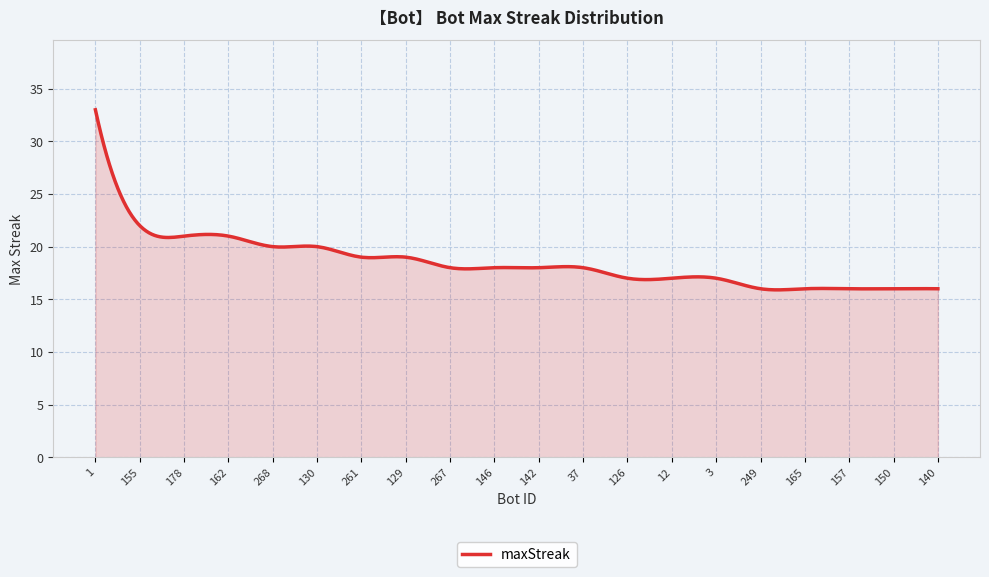

What is the maximum value shown in the chart?

33.0